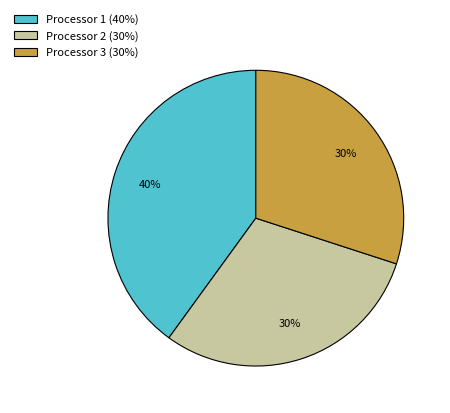

Approximately how many times larger is the value at Processor 3 (30%) compared to Processor 2 (30%)?

1.0